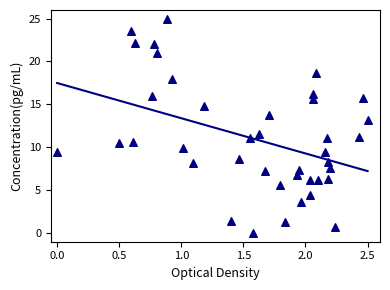

What is the range of X values (max minus min)?

2.5